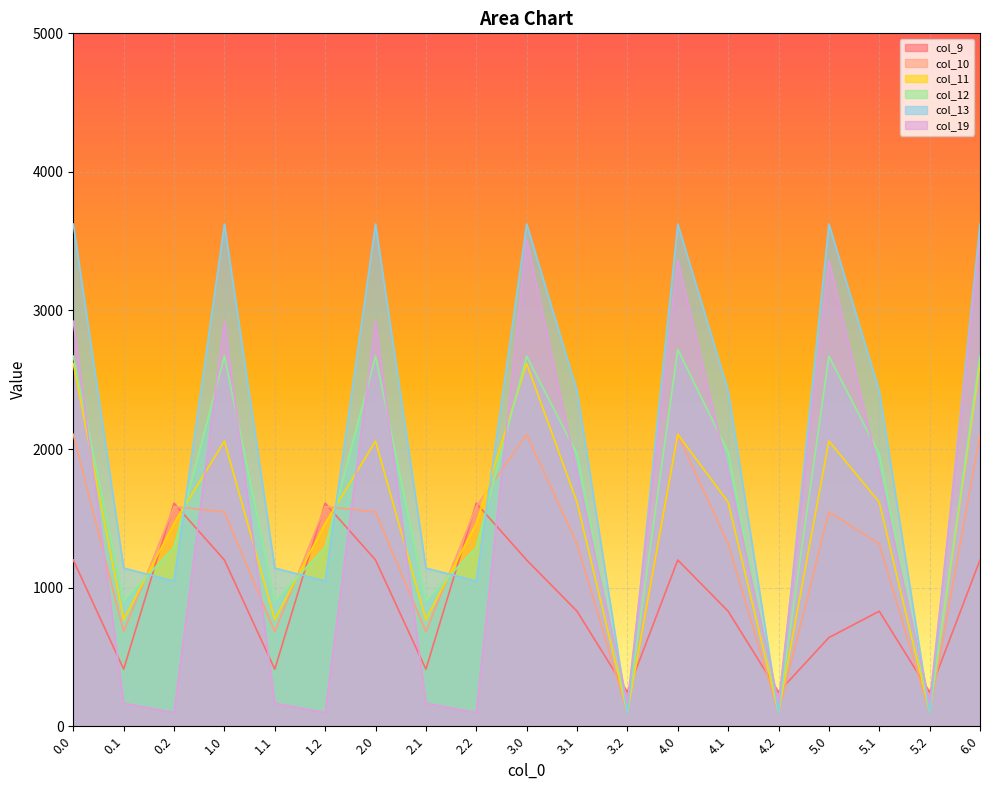

How many data points in col_10 are above 1546?

10